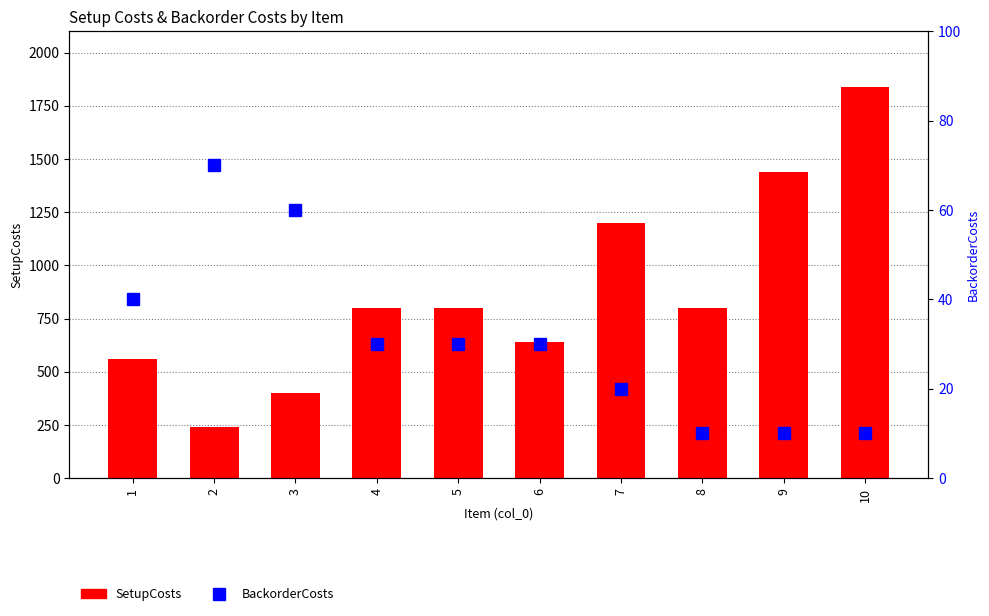

What is the sum of all BackorderCosts values?

310